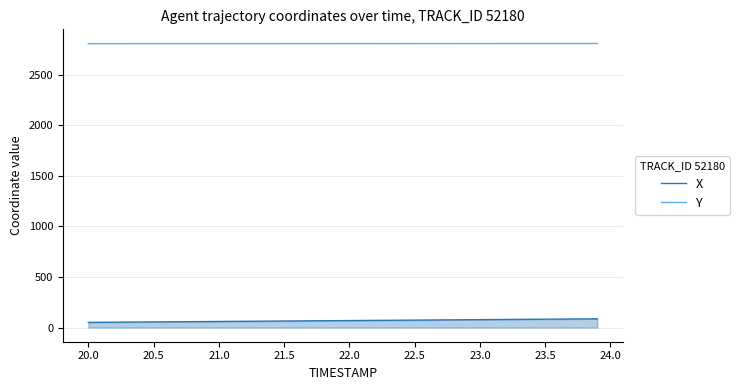

The value of Y at 20.5 is 1799.2. True or false?

False